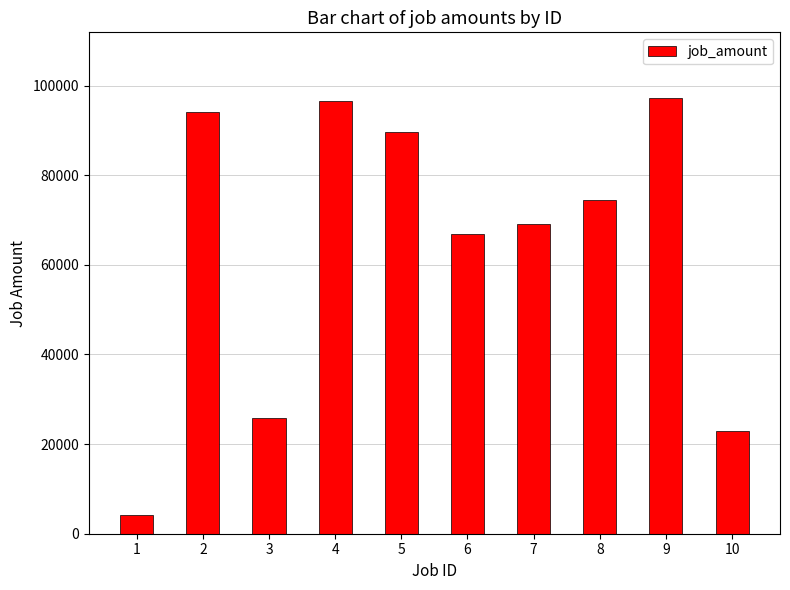

What is the difference between the values at 3 and 2?

68258